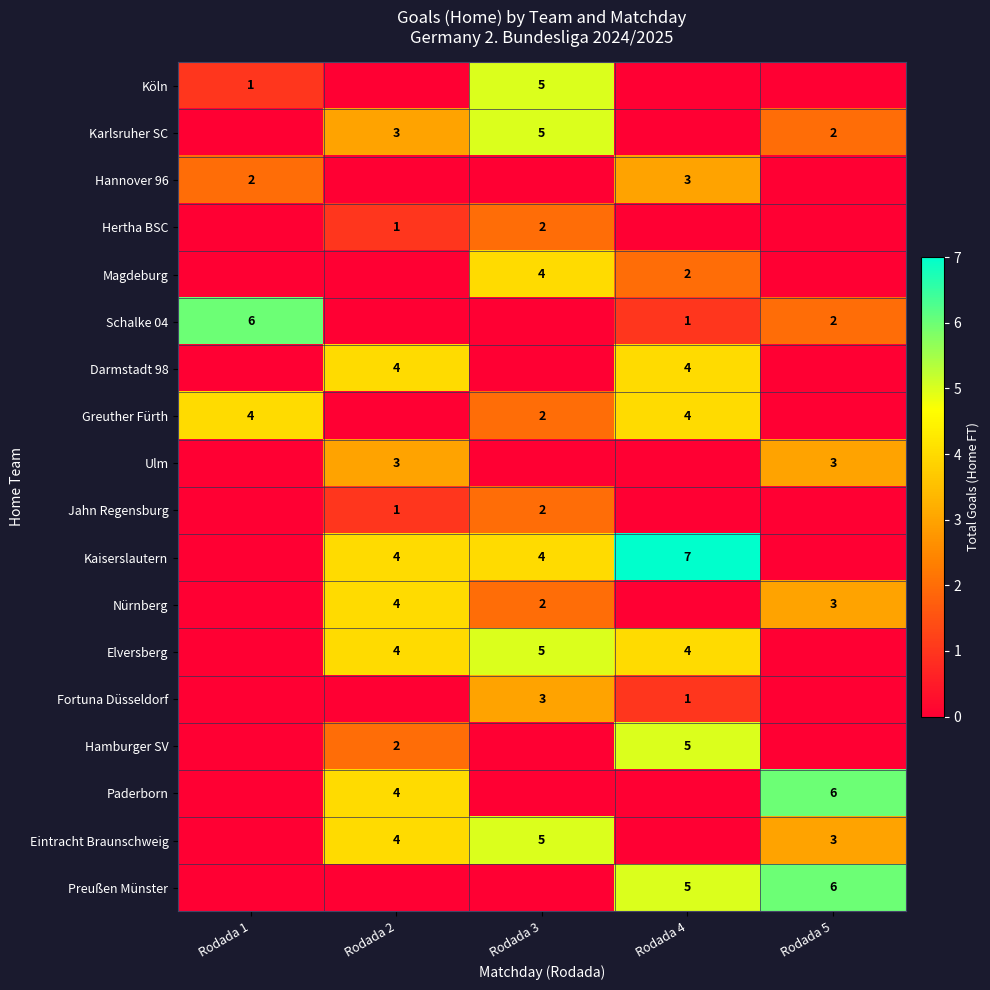

True or false: Köln has a value of 1 at Rodada 1.

True